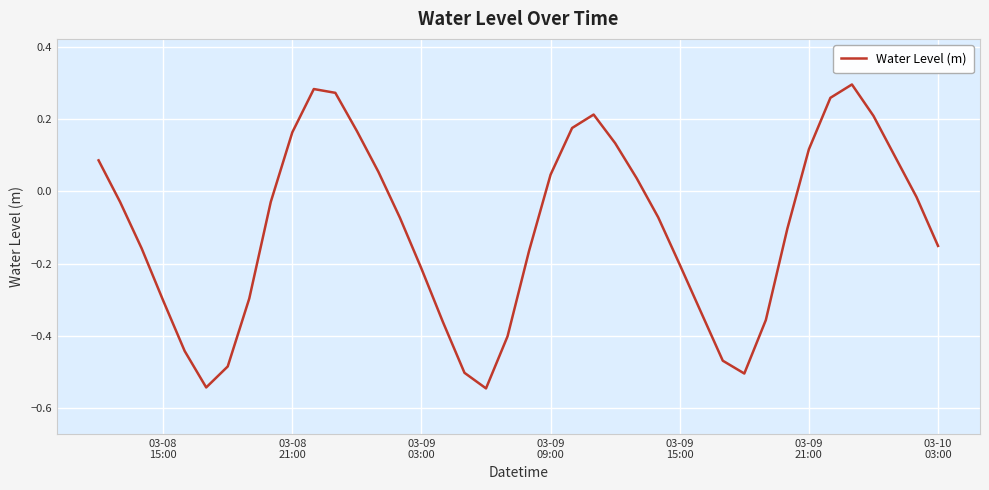

Does the chart display data point markers on the line(s)?

No